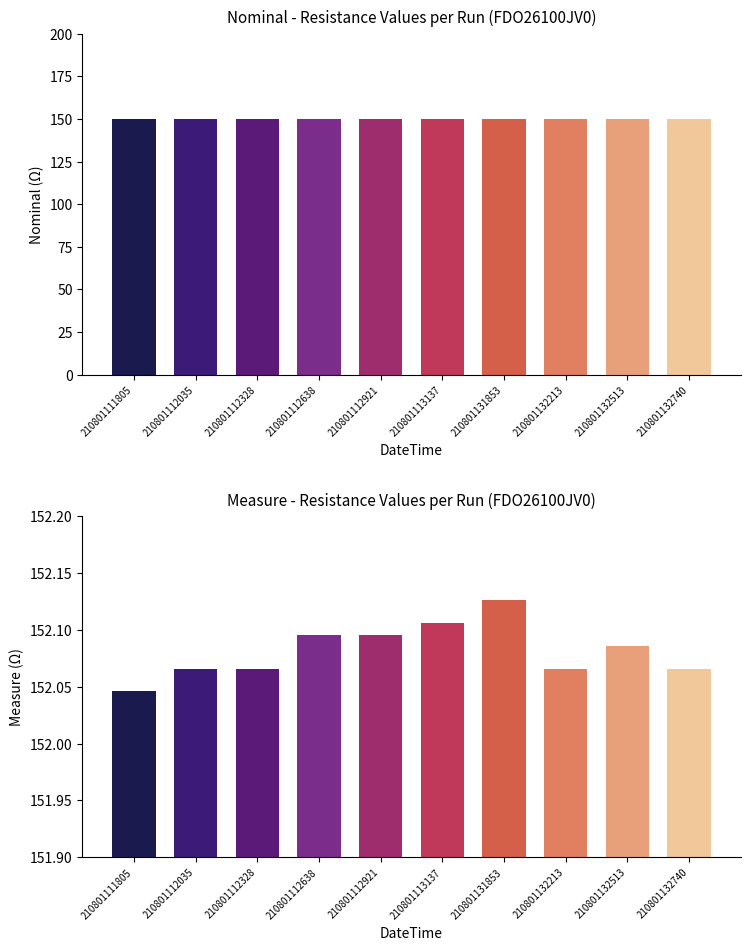

What is the value of the Nominal bar at the 8th from the left?

150.0